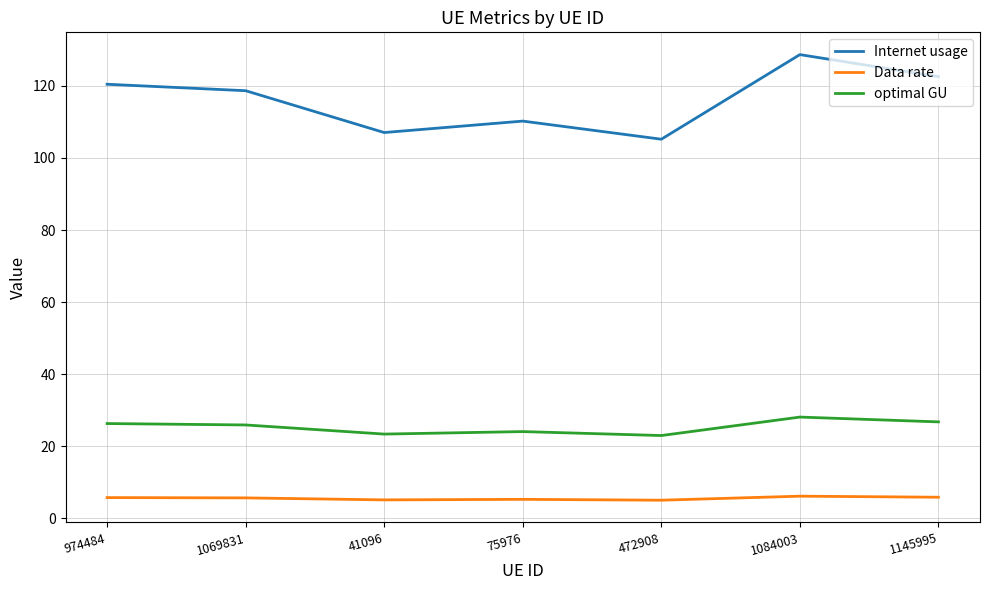

What are all the series names shown in the legend?

Internet usage, Data rate, optimal GU